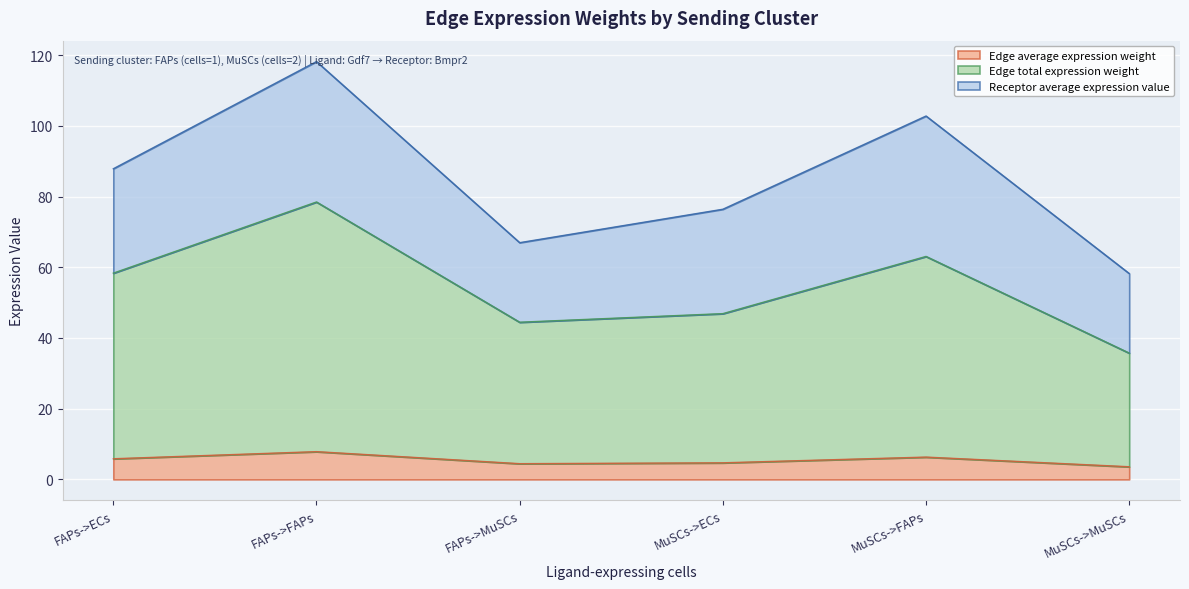

Is it true that Edge average expression weight equals 1.5 at FAPs->ECs?

False